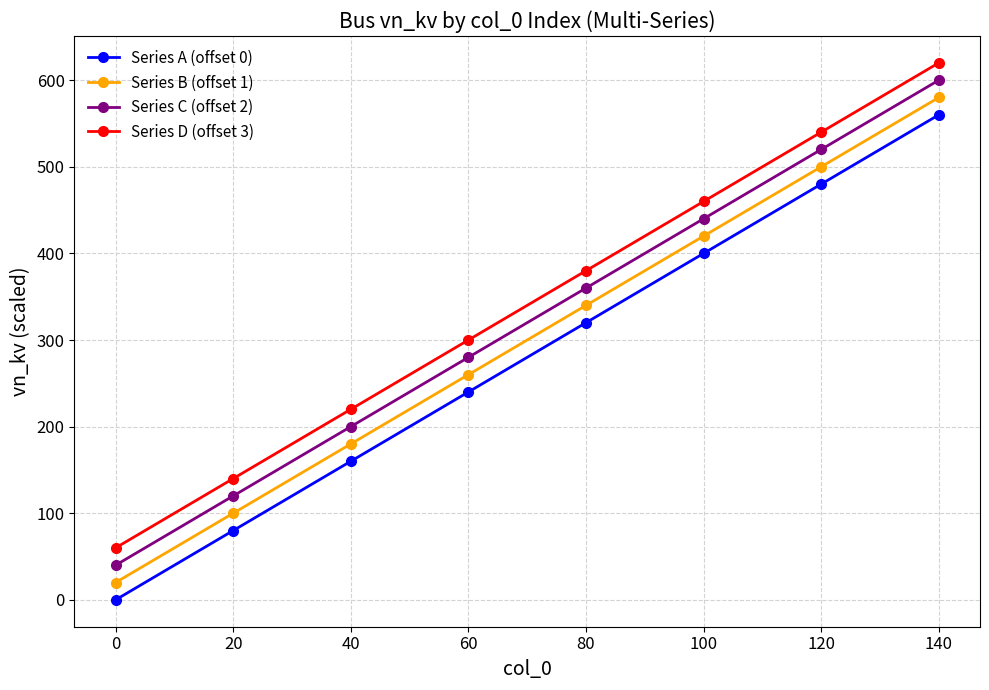

Count the number of data series in this chart.

4